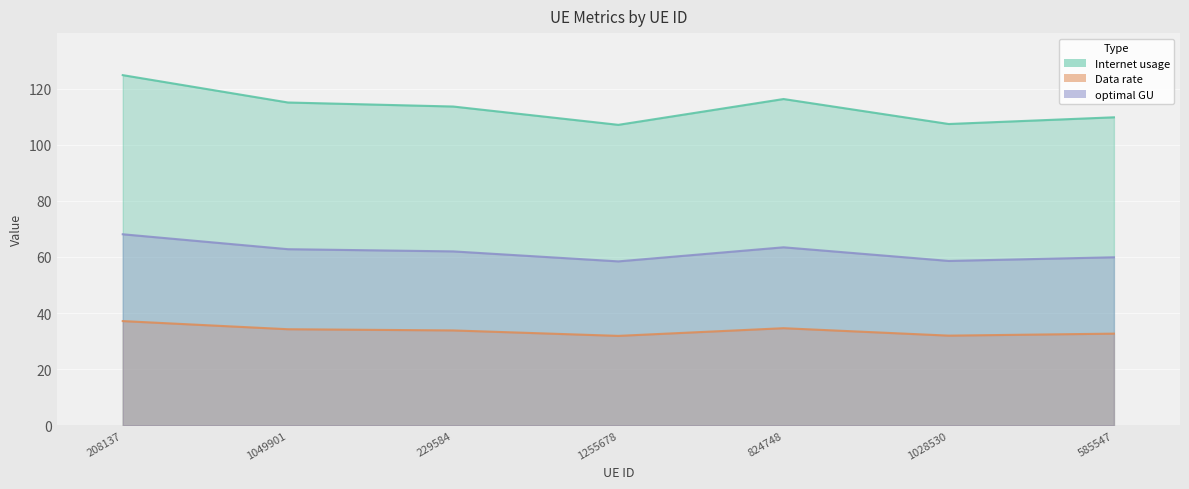

Reading left to right, what are all the values shown in this chart?

Internet usage: 124.8	115.0	113.6	107.1	116.3	107.4	109.7
Data rate: 37.1	34.2	33.8	31.9	34.6	32.0	32.7
optimal GU: 68.1	62.7	62.0	58.4	63.4	58.6	59.9